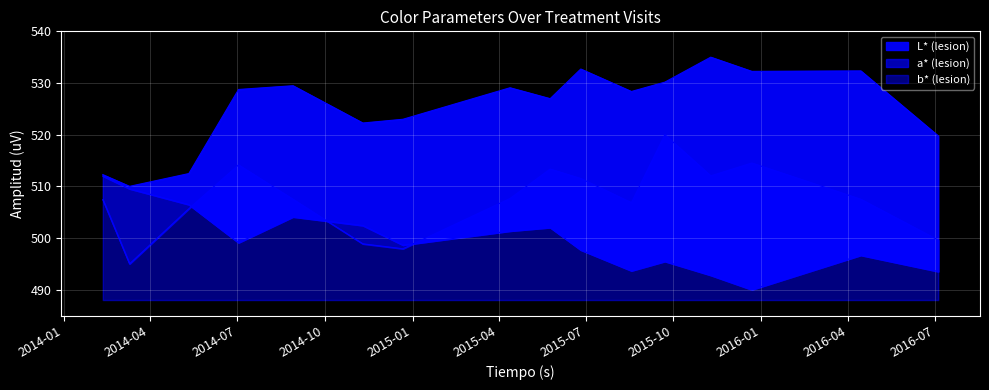

Rank the series by their average value, from lowest to highest.

a* (lesion), b* (lesion), L* (lesion)